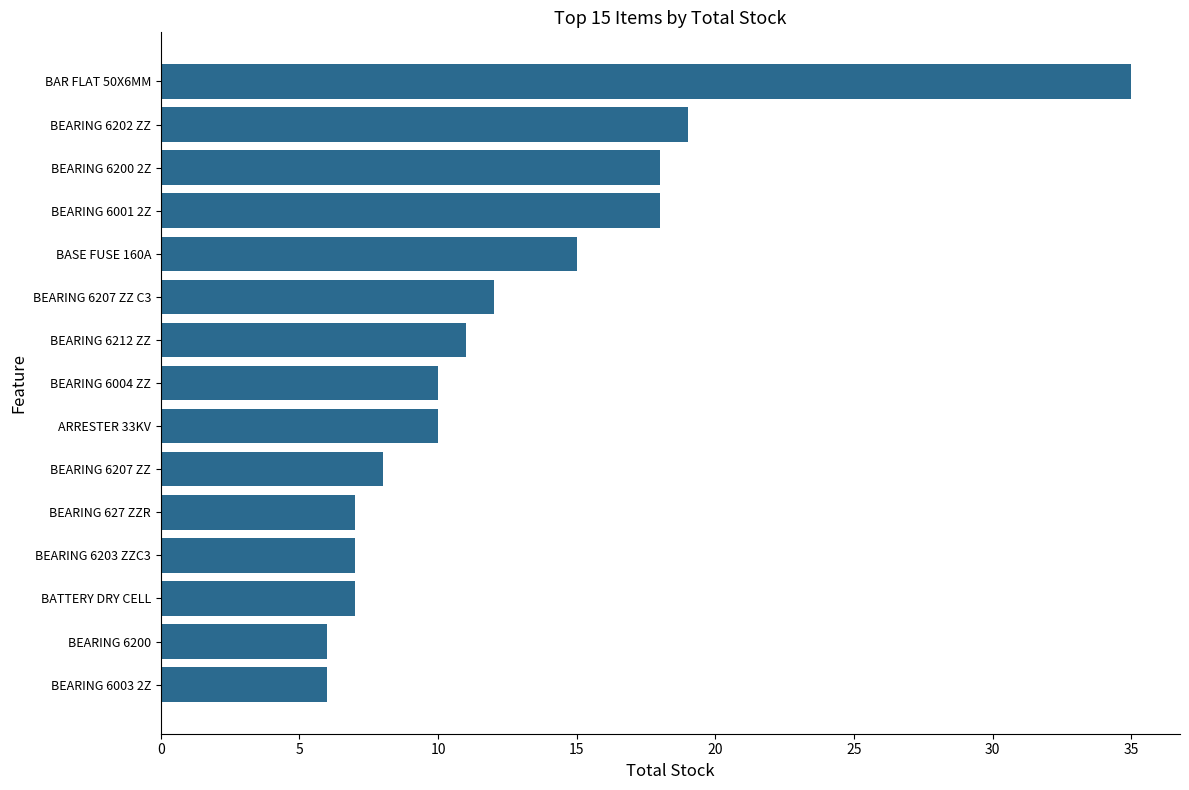

Reading bottom to top, extract all data points from this chart.

BEARING 6003 2Z=6	BEARING 6200=6	BATTERY DRY CELL=7	BEARING 6203 ZZC3=7	BEARING 627 ZZR=7	BEARING 6207 ZZ=8	ARRESTER 33KV=10	BEARING 6004 ZZ=10	BEARING 6212 ZZ=11	BEARING 6207 ZZ C3=12	BASE FUSE 160A=15	BEARING 6001 2Z=18	BEARING 6200 2Z=18	BEARING 6202 ZZ=19	BAR FLAT 50X6MM=35